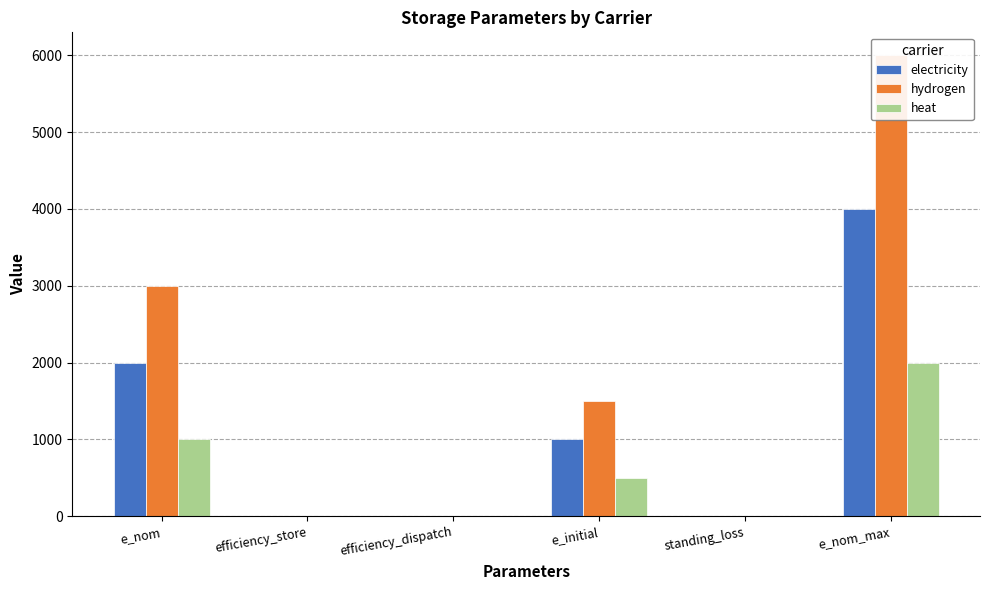

What are all the series names shown in the legend?

electricity, hydrogen, heat